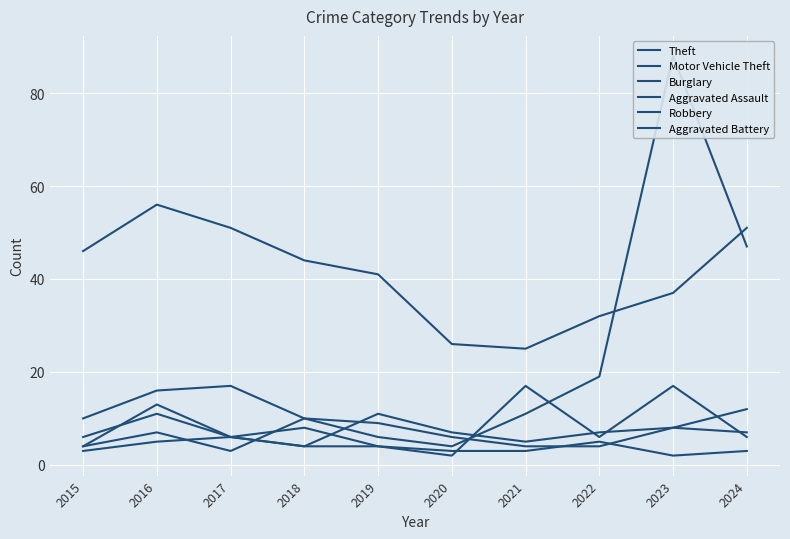

Does the chart display data point markers on the line(s)?

No